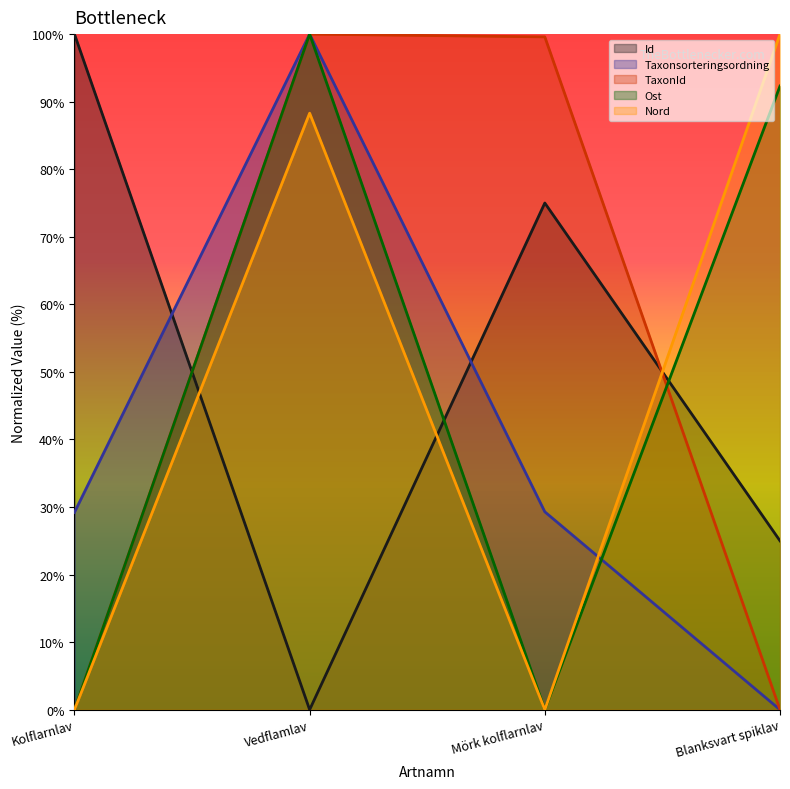

Rank the categories by Taxonsorteringsordning value from highest to lowest.

Vedflamlav, Mörk kolflarnlav, Kolflarnlav, Blanksvart spiklav